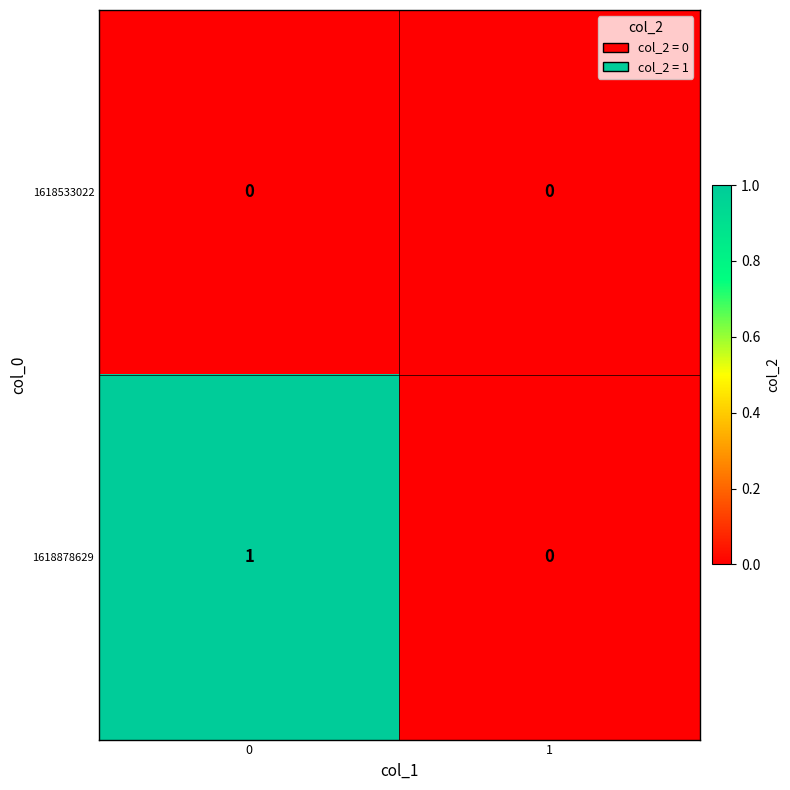

Which series has the largest total across all categories?

1618878629